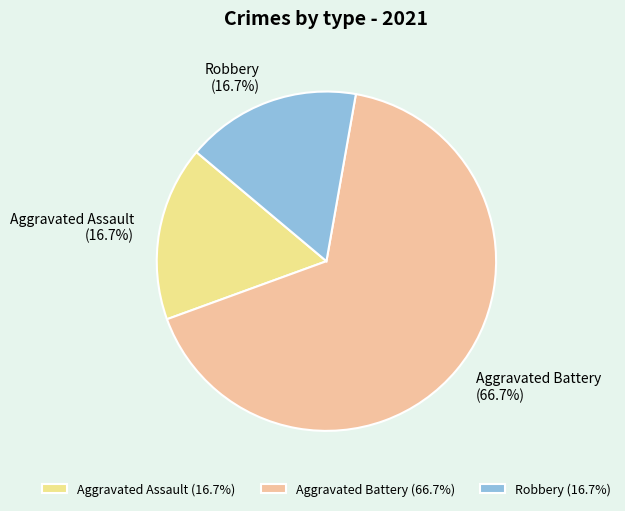

How many slices are in this pie chart?

3